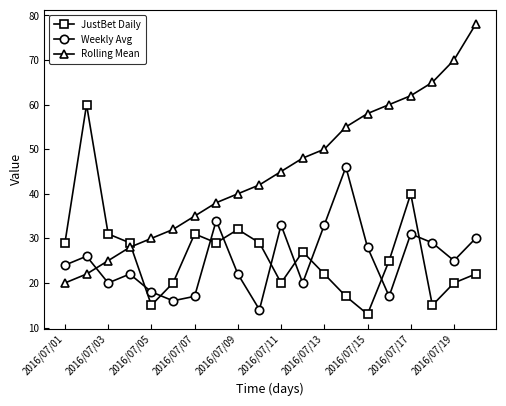

What is the difference between the maximum and minimum values in the Rolling Mean series?

58